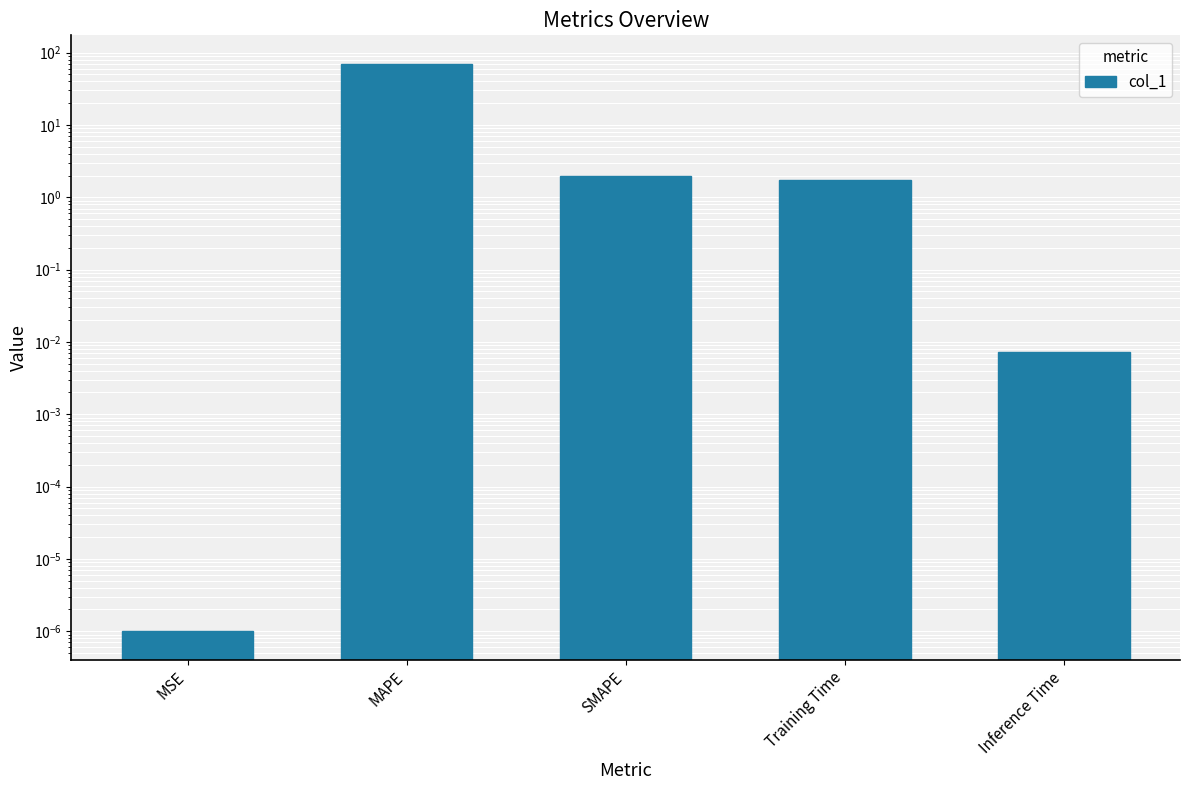

Count the number of data series in this chart.

1